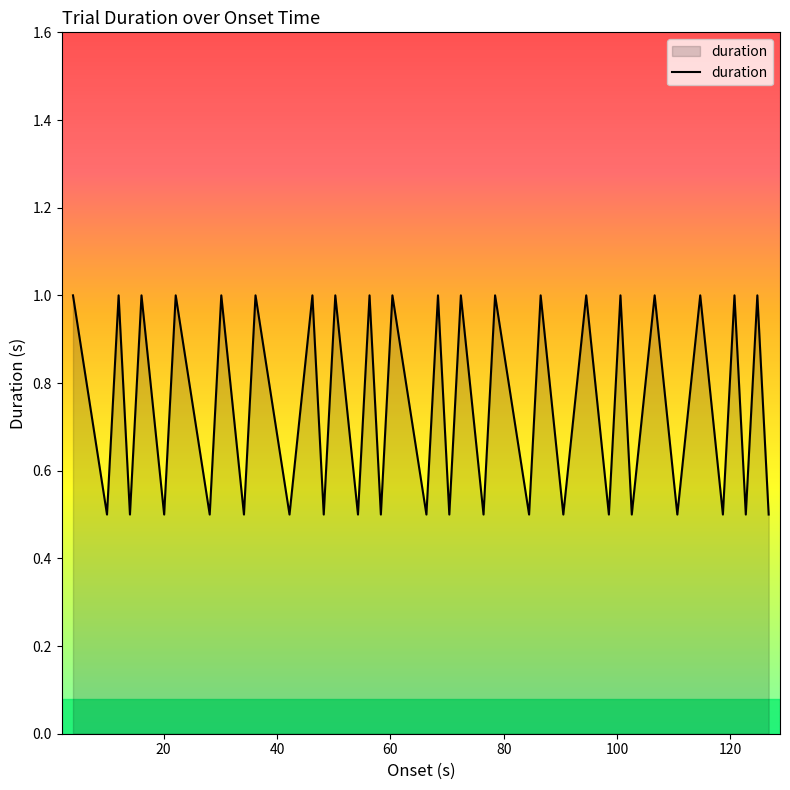

How many interior local peaks (higher than both neighbors) does the data have?

19